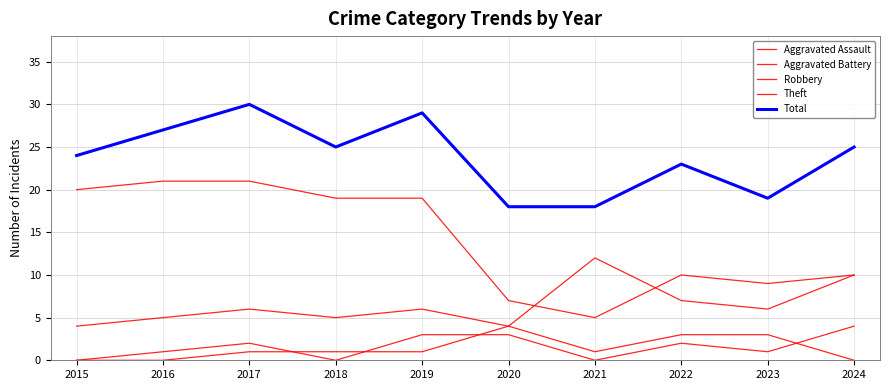

The Aggravated Assault series shows 2 at 2022. True or false?

True